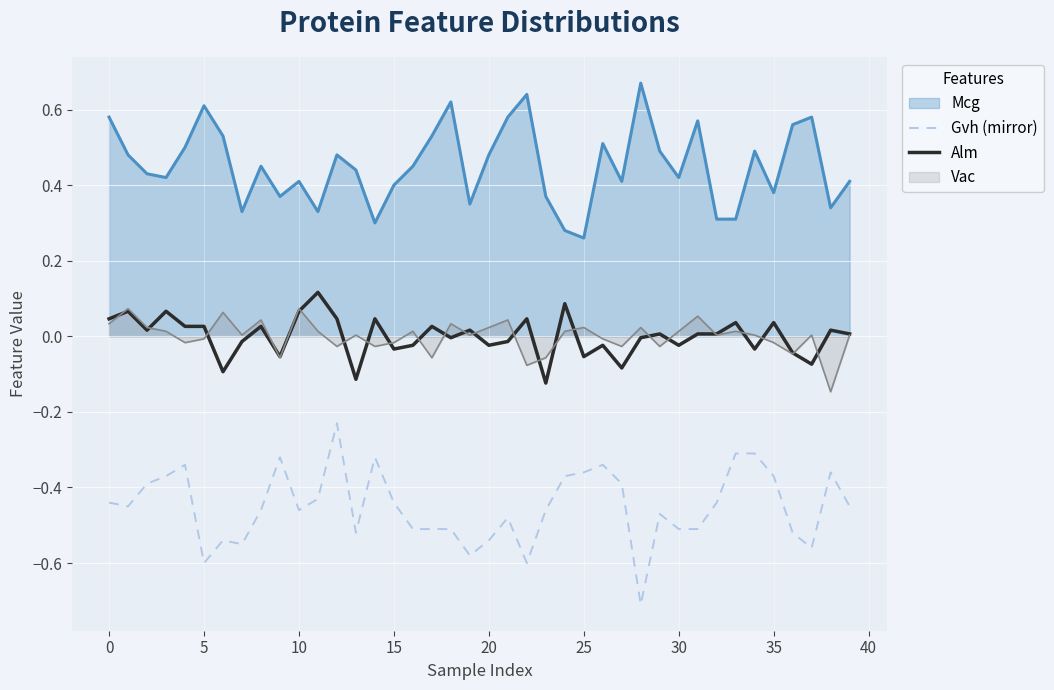

What is the minimum value for Gvh (mirror)?

-0.7